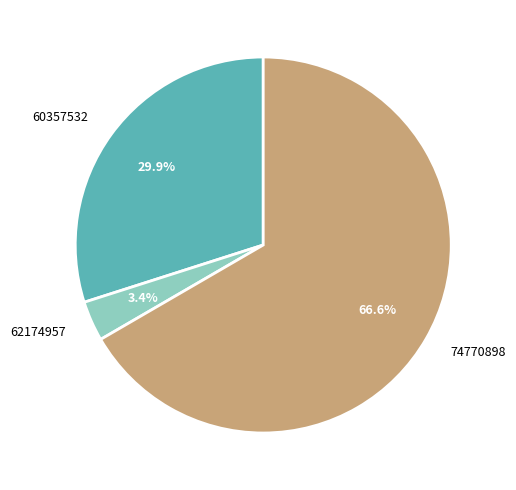

Does 62174957 account for over 50% of the chart?

No